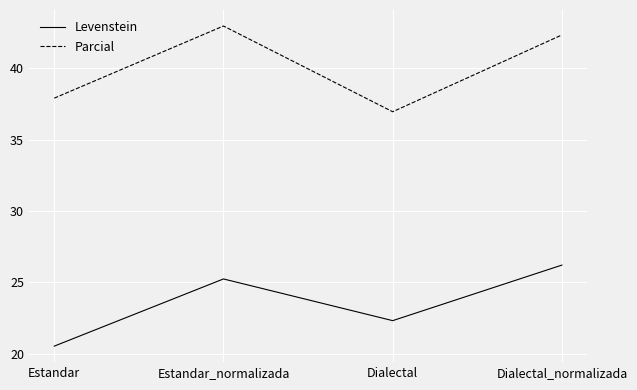

True or false: Levenstein and Parcial intersect in this chart.

False